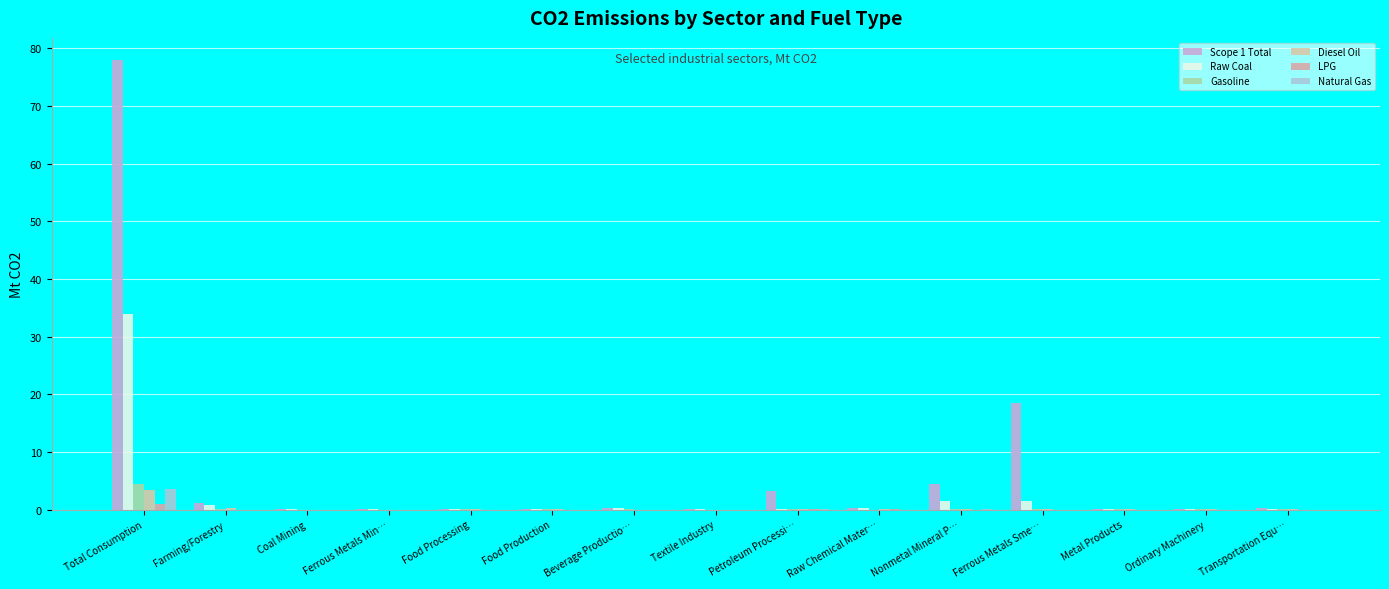

What is the value of the Raw Coal bar at the 8th from the left?

0.1